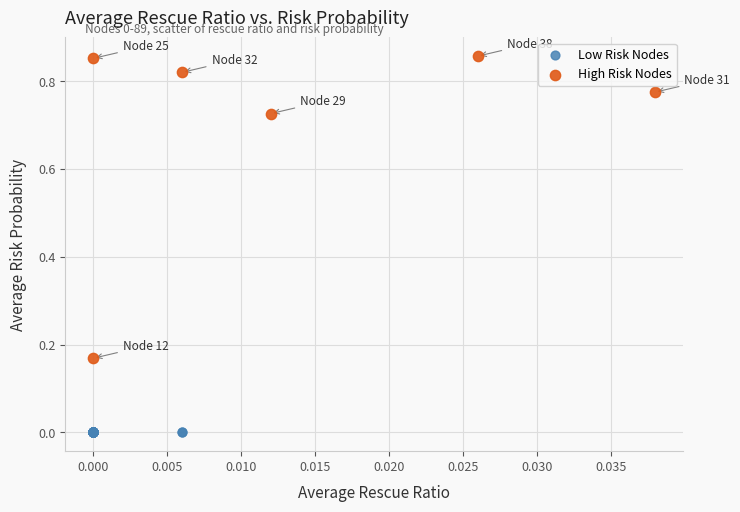

Which series has the widest spread of Y values?

High Risk Nodes